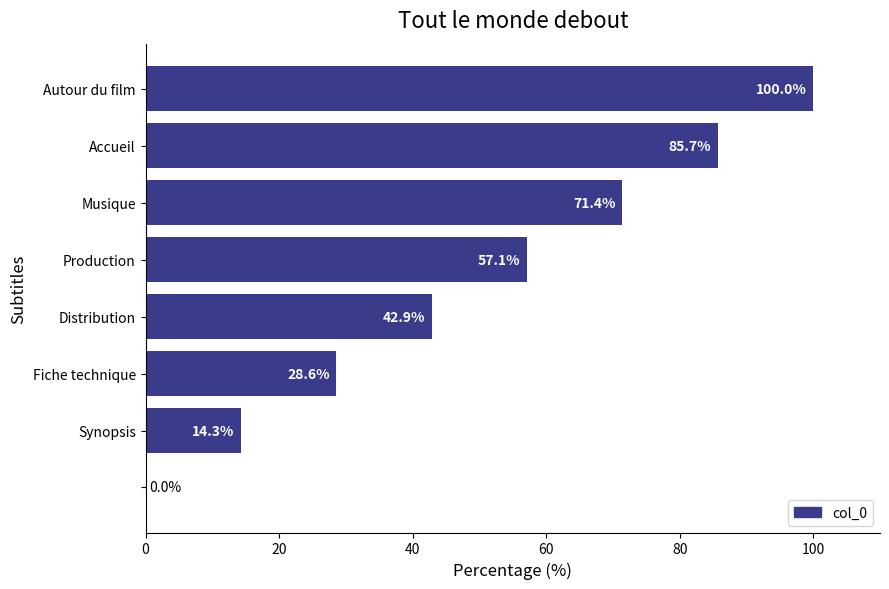

What is the average value?

50.0